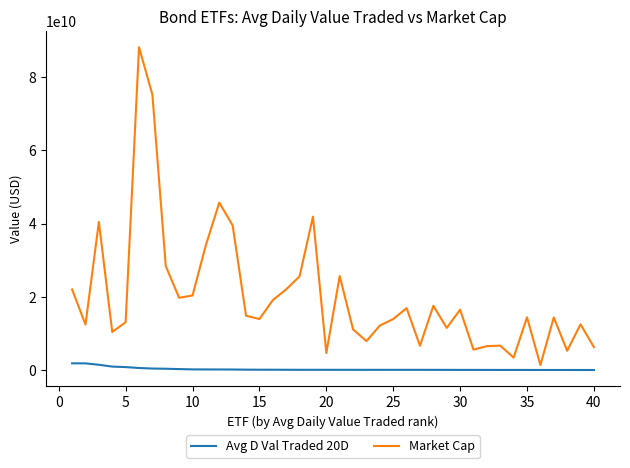

Is this an area chart (filled region under the line)?

No